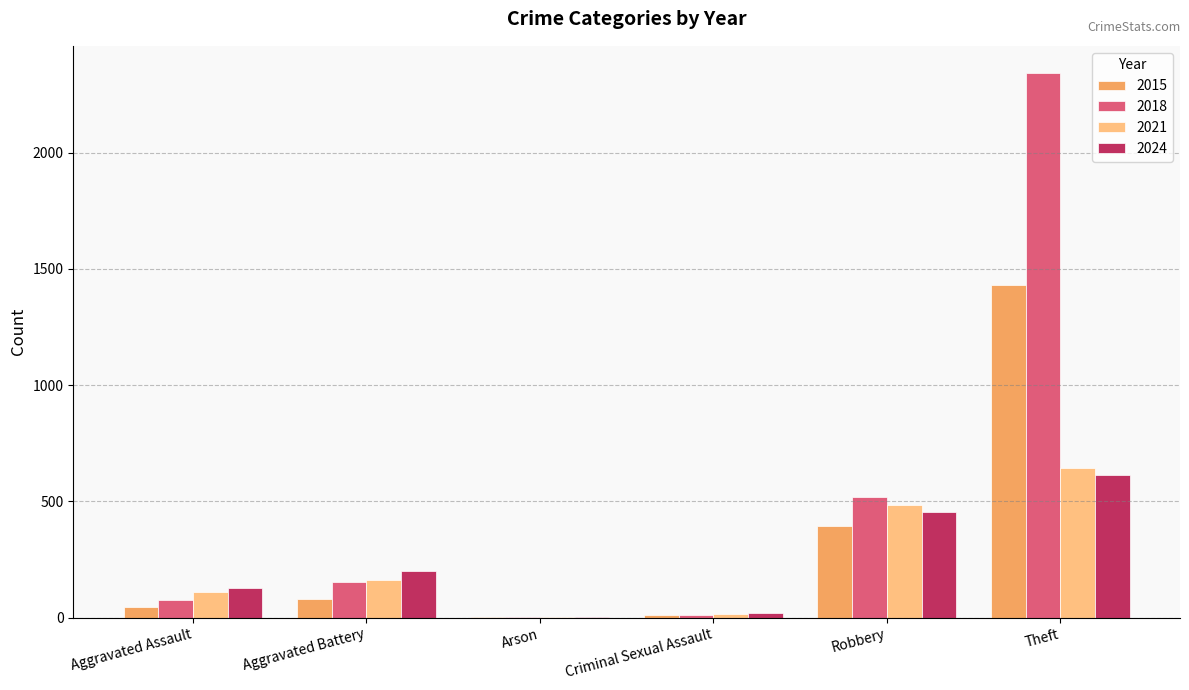

What is the sum of all 2018 values?

3103